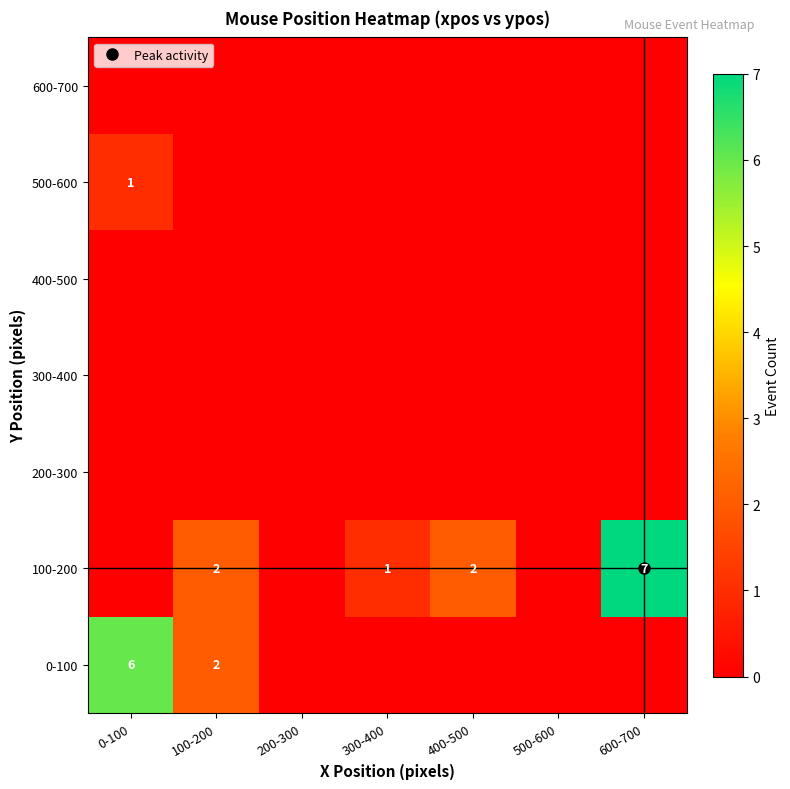

What is the sum of all 100-200 values?

12